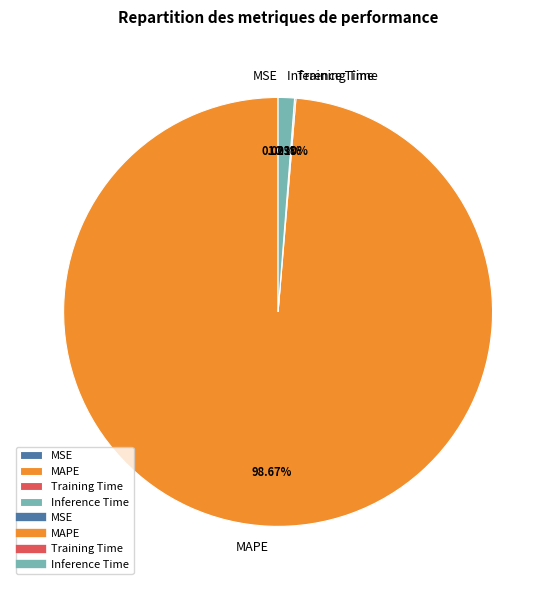

Is there a majority slice in this chart?

Yes